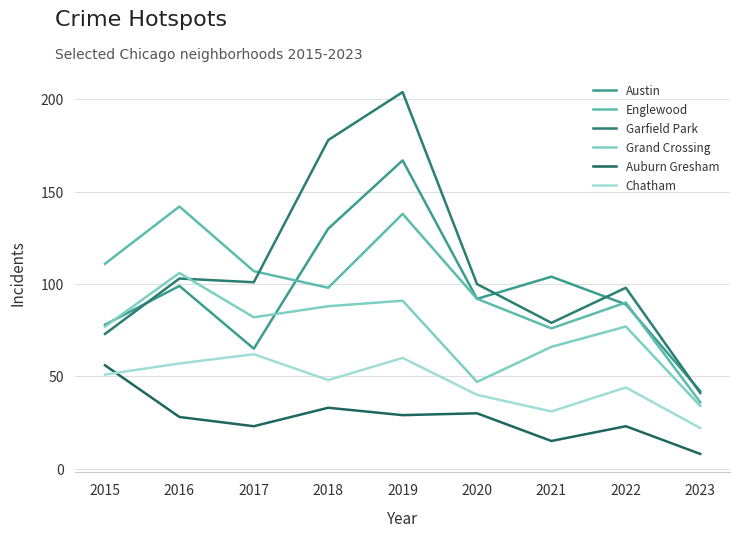

True or false: Englewood and Grand Crossing intersect in this chart.

False